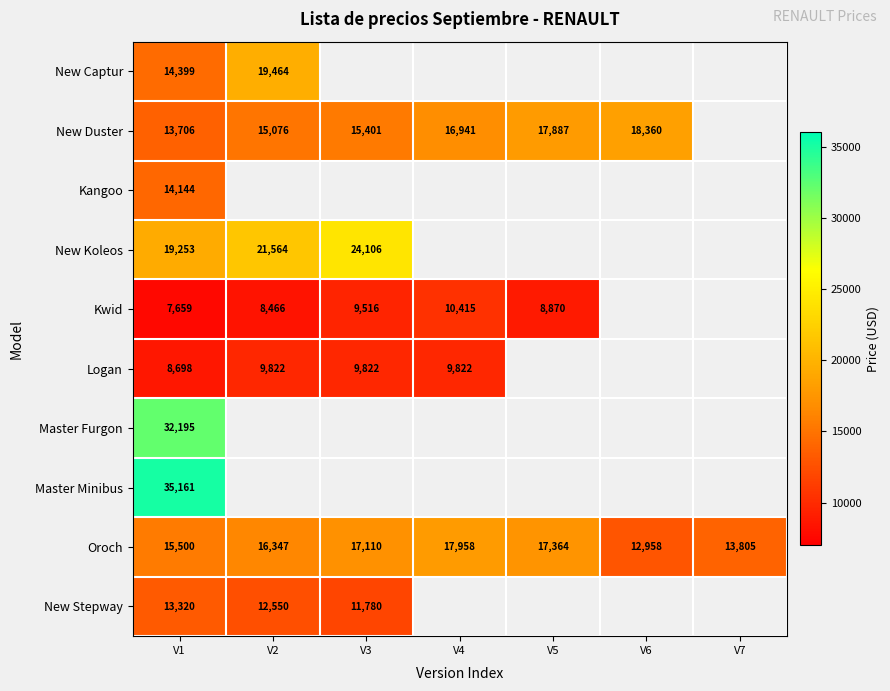

Is it true that Oroch equals 9130.4 at V1?

False